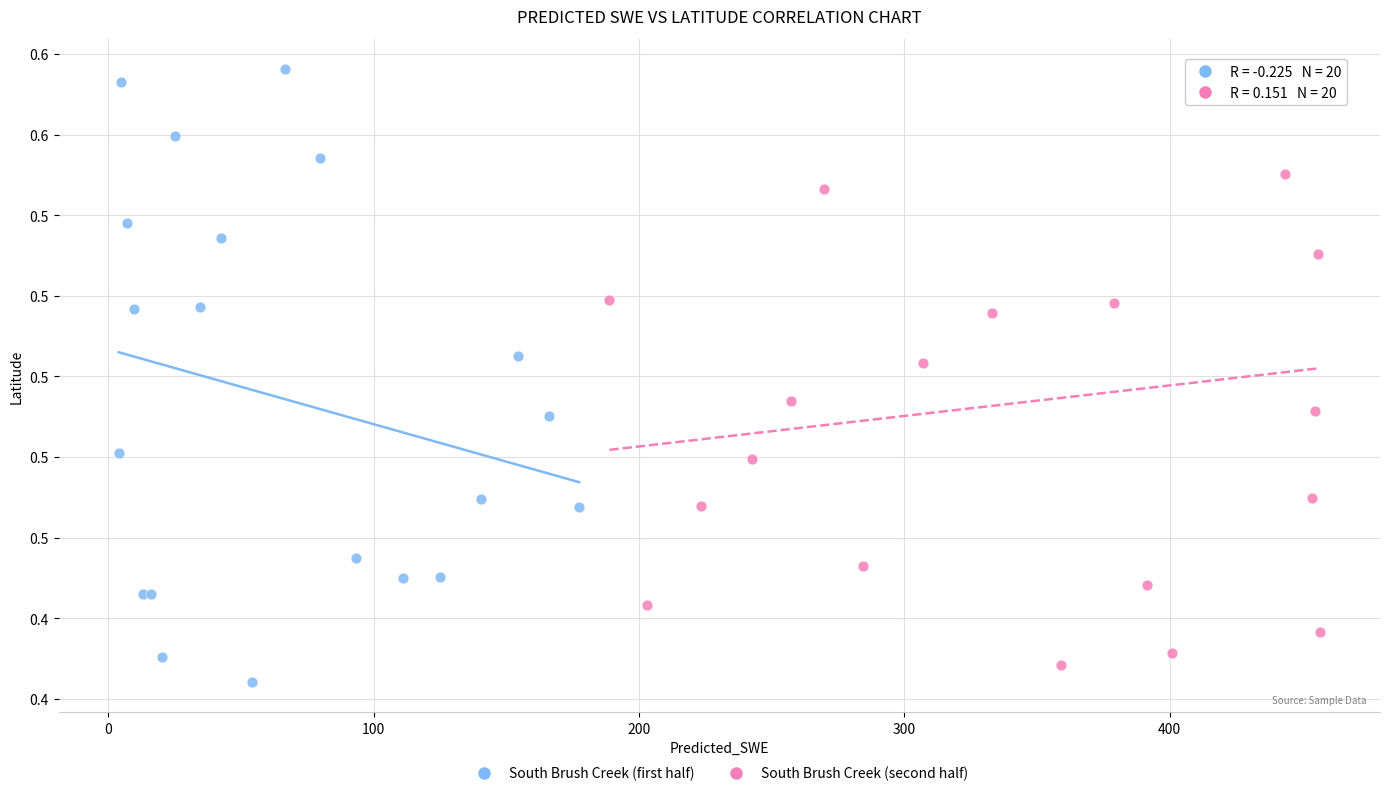

What are all the series names shown in the legend?

South Brush Creek (first half), South Brush Creek (second half)